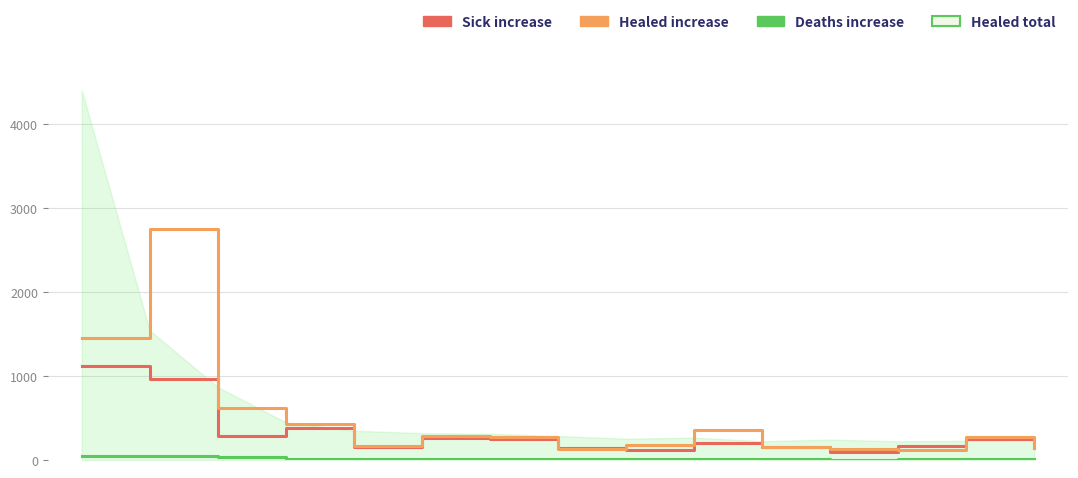

Rank the series by their maximum value, from highest to lowest.

Healed_increase, Sick_increase, Deaths_increase